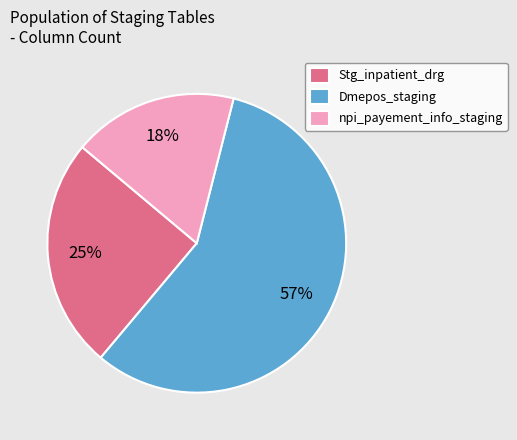

Which has a higher value, Dmepos_staging or npi_payement_info_staging?

Dmepos_staging